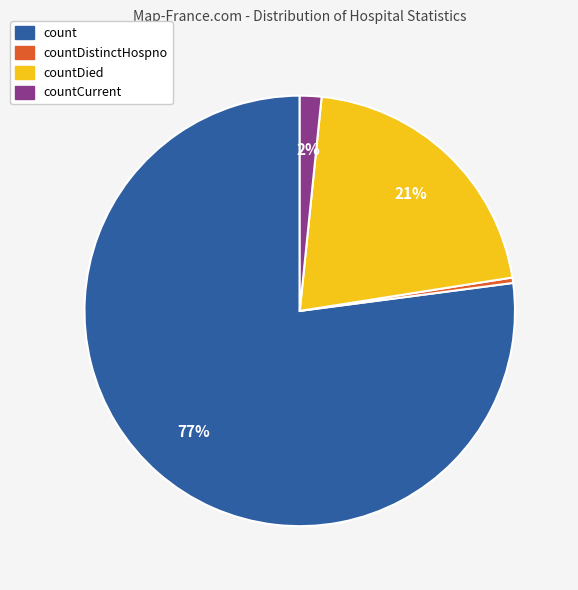

Which category has the smallest portion of the pie?

countDistinctHospno